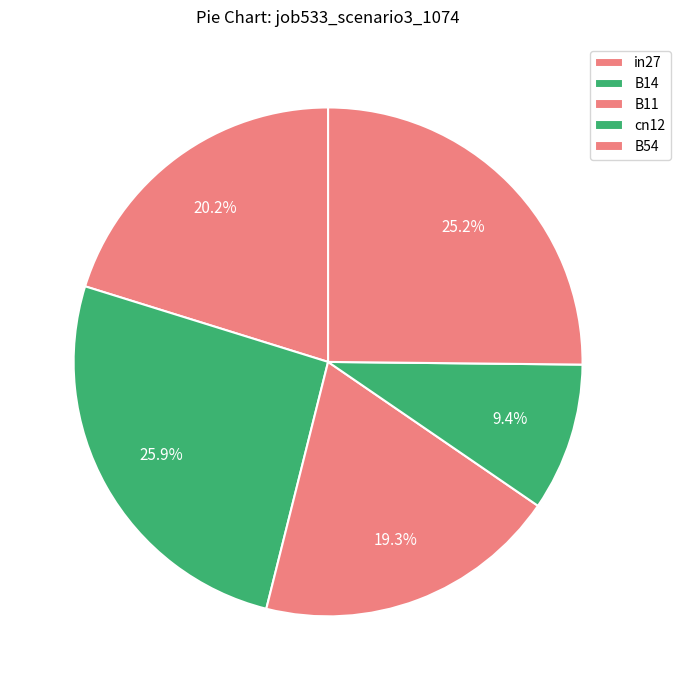

Rank the categories by value from lowest to highest.

cn12, B11, in27, B54, B14